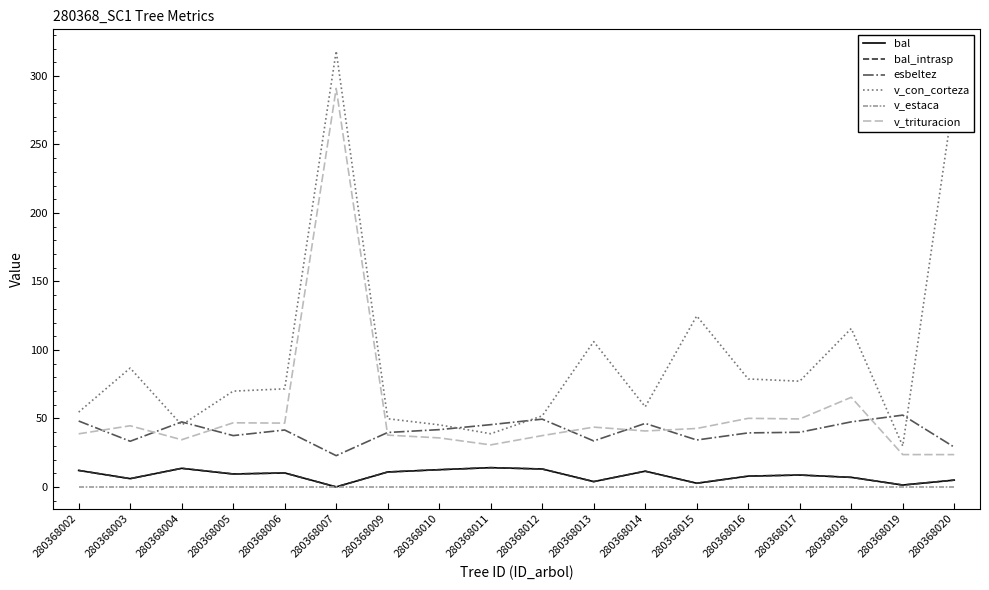

What is the sum of the bal values at 280368015 and 280368010?

15.2